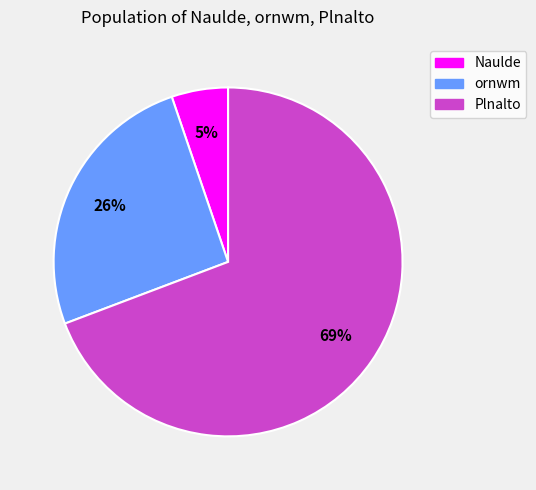

True or false: Naulde accounts for 5% of the total.

True